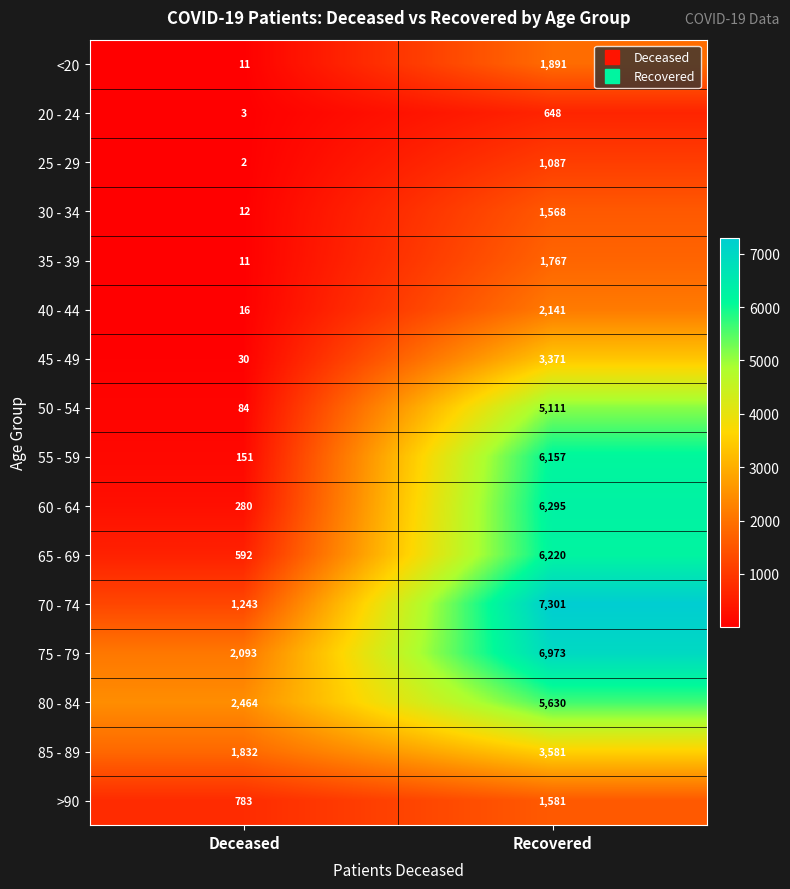

Rank the series by their maximum value, from lowest to highest.

20 - 24, 25 - 29, 30 - 34, >90, 35 - 39, <20, 40 - 44, 45 - 49, 85 - 89, 50 - 54, 80 - 84, 55 - 59, 65 - 69, 60 - 64, 75 - 79, 70 - 74